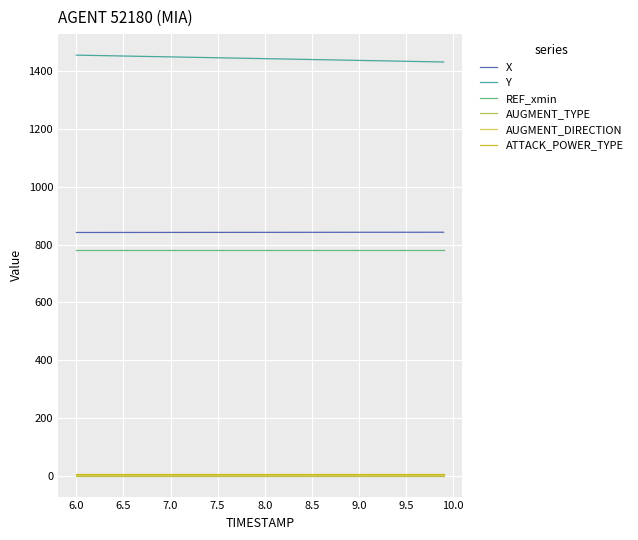

True or false: AUGMENT_DIRECTION and REF_xmin intersect in this chart.

False